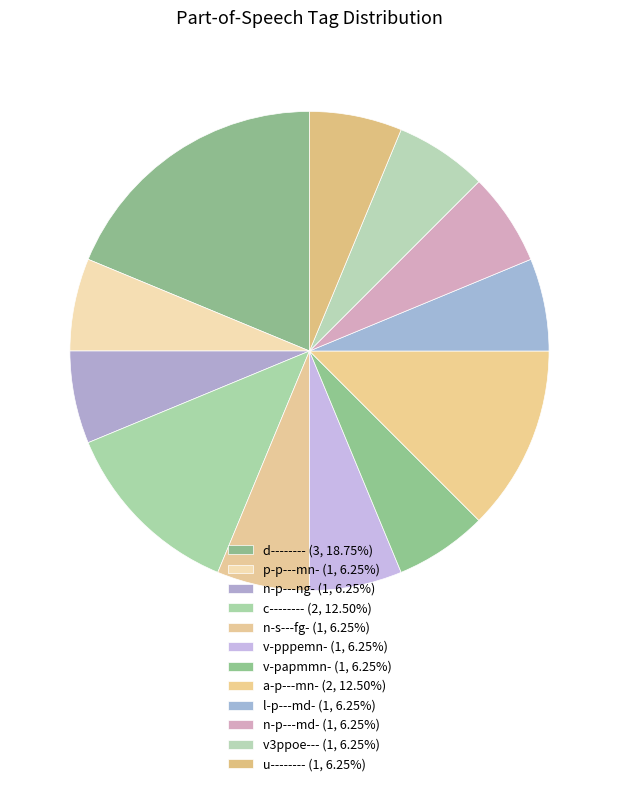

How many slices are in this pie chart?

12